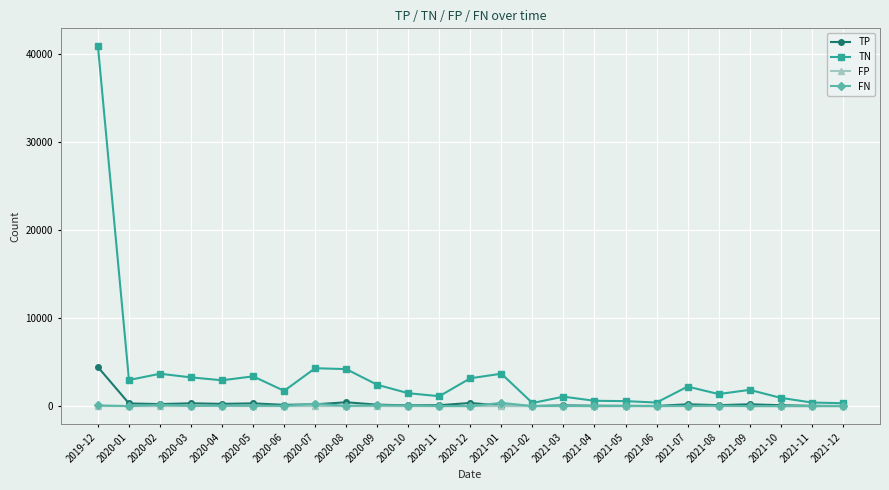

What is the label of the 22nd point from the left?

2021-09